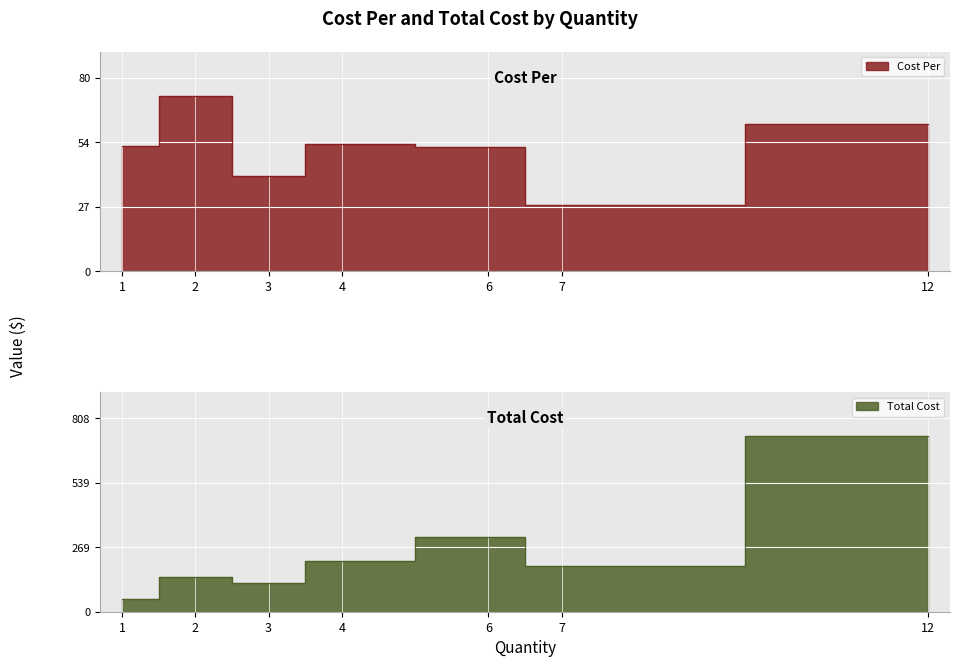

True or false: Total Cost and Cost Per intersect in this chart.

False